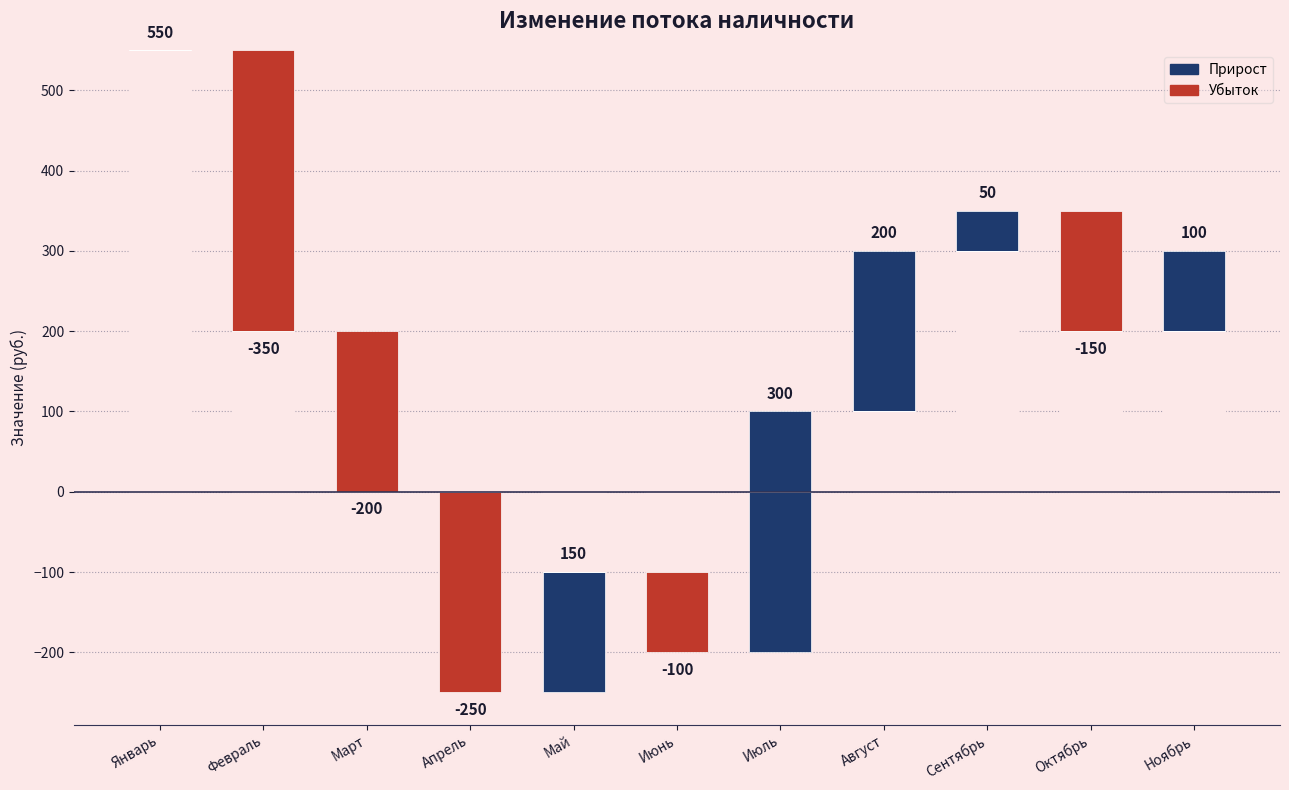

What is the smallest value displayed?

-250